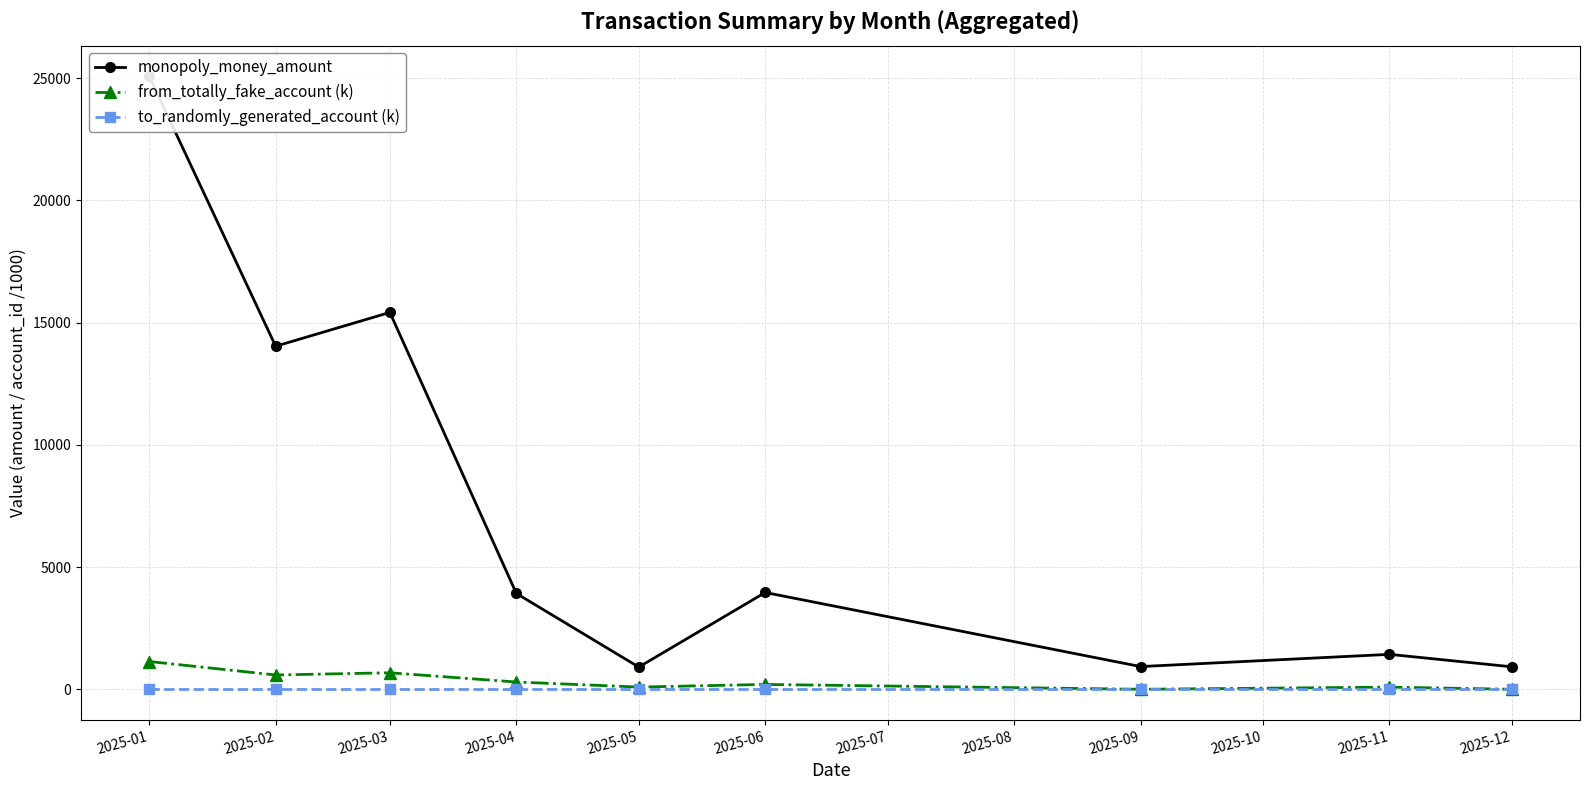

The value of monopoly_money_amount at 2025-01 is 40270.1. True or false?

False